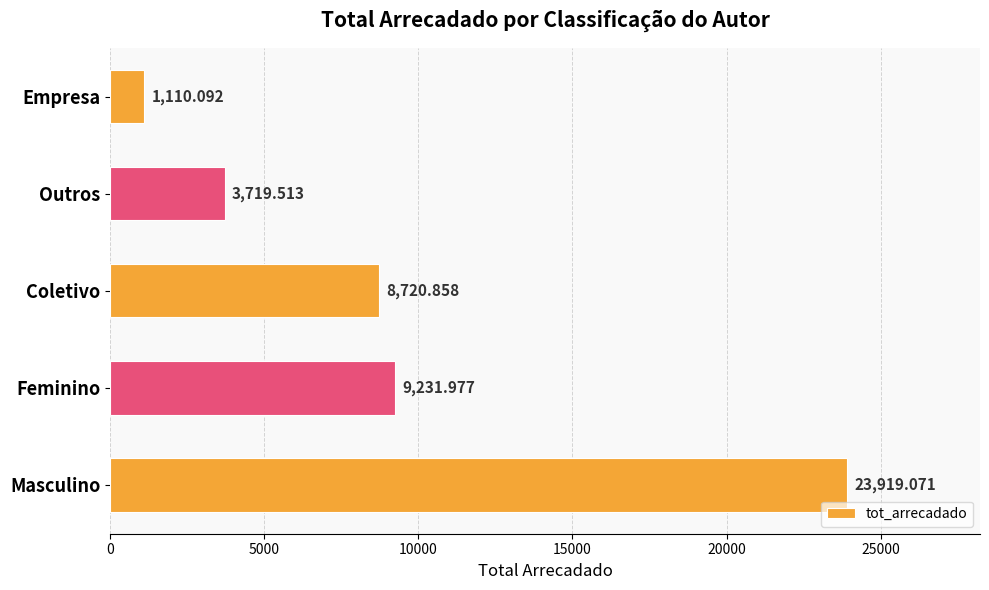

Between Feminino and Outros, which is larger?

Feminino